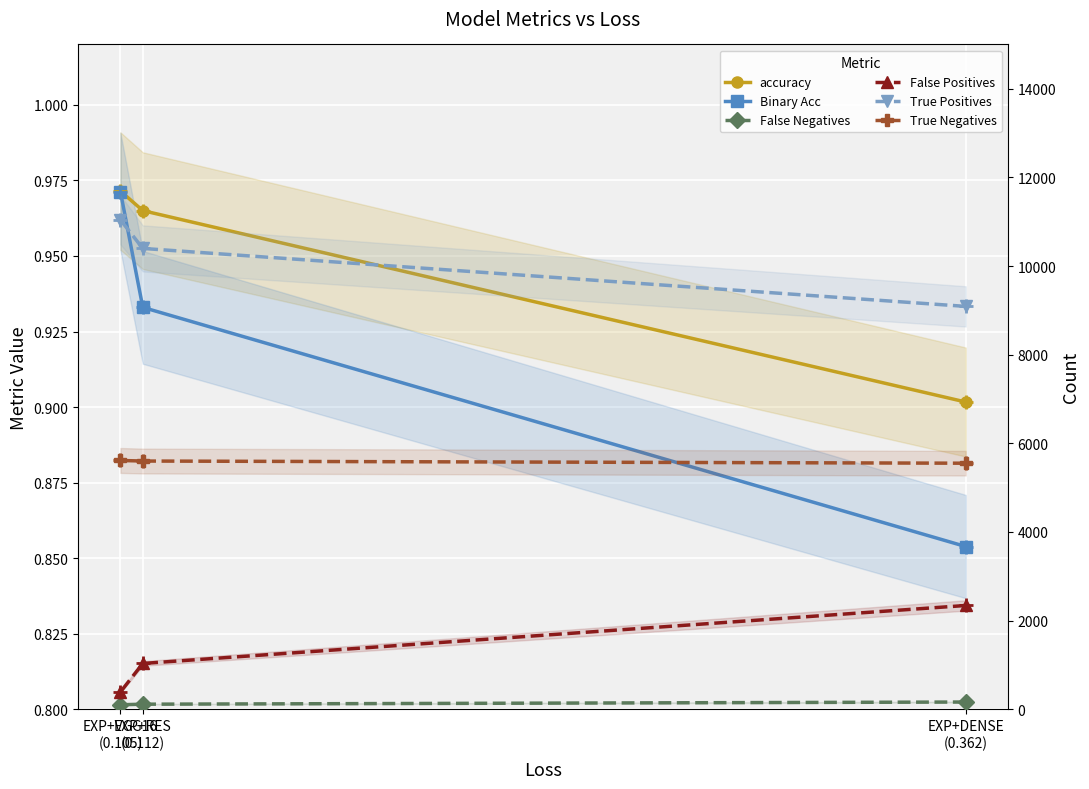

What is the total value across all series at EXP+RES
(0.112)?

17149.9